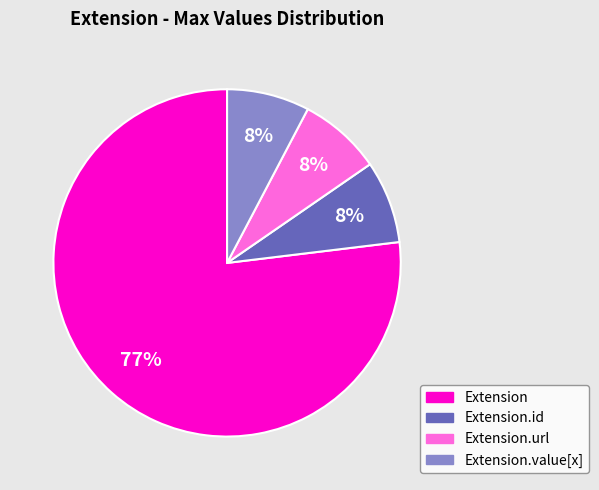

To the nearest percent, what is the average slice percentage?

25%